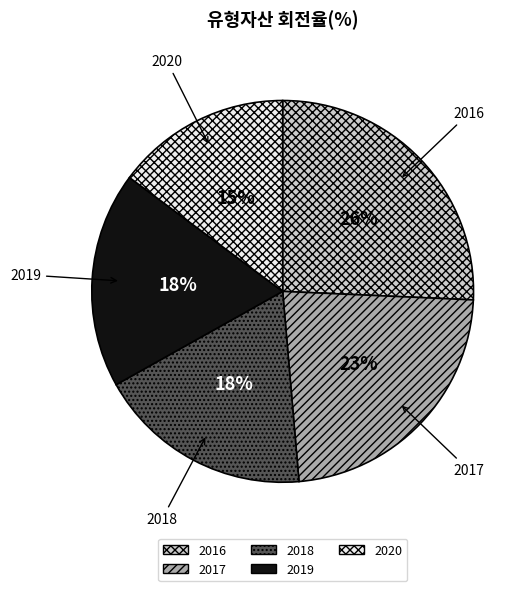

How many slices are in this pie chart?

5